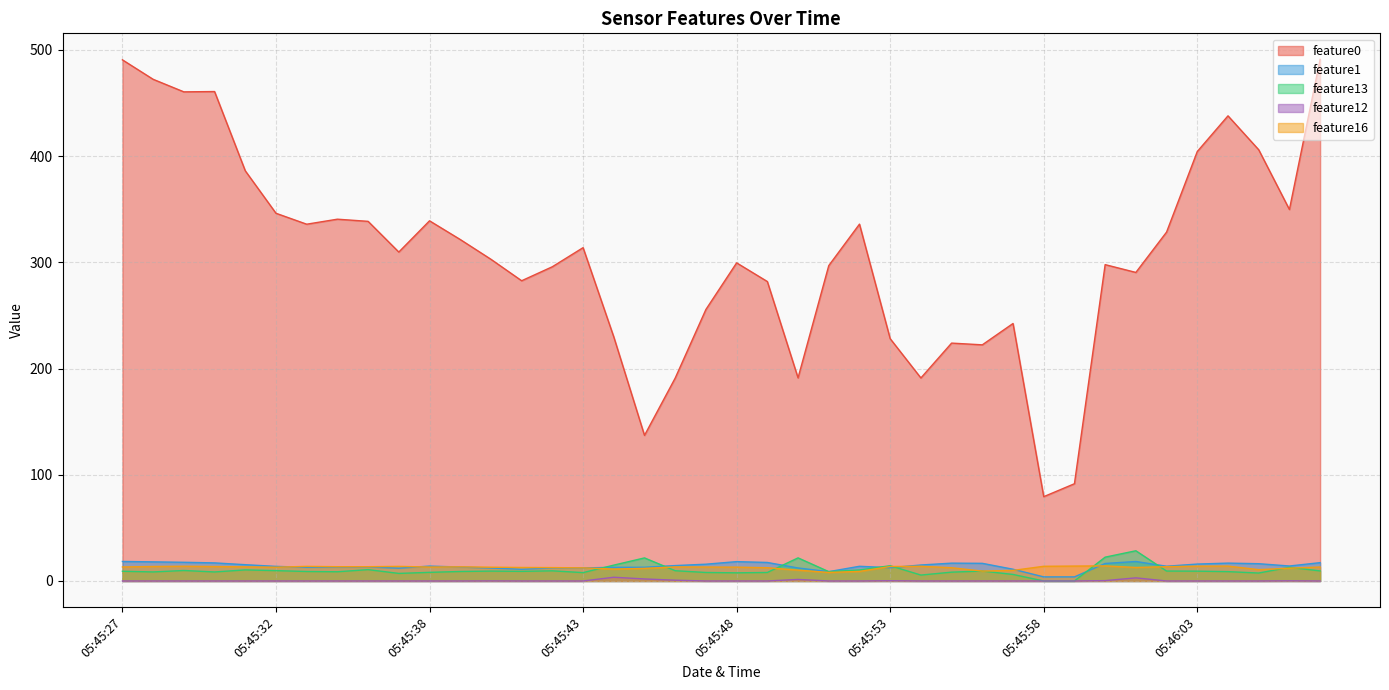

At which category does feature16 reach its first local peak?

05:45:29